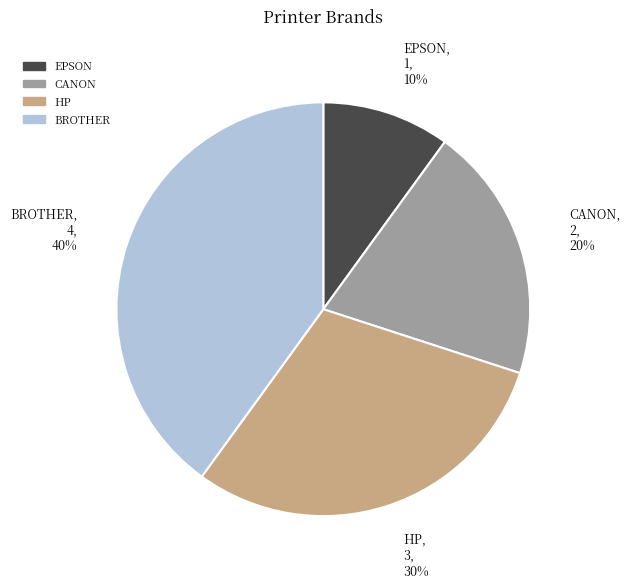

To the nearest percent, what is the combined percentage of HP and BROTHER?

70%